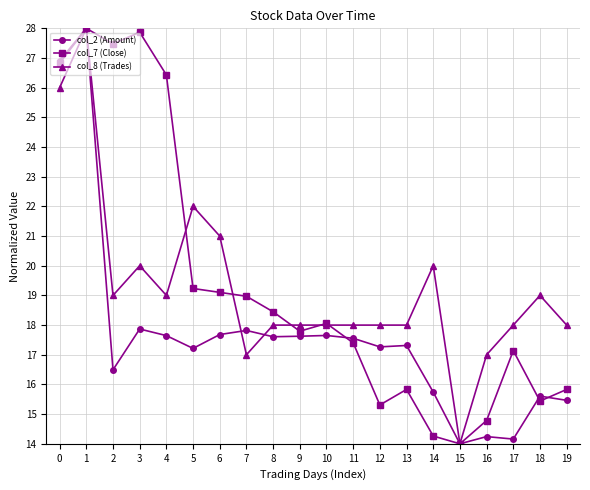

True or false: col_8 (Trades) and col_7 (Close) intersect in this chart.

True